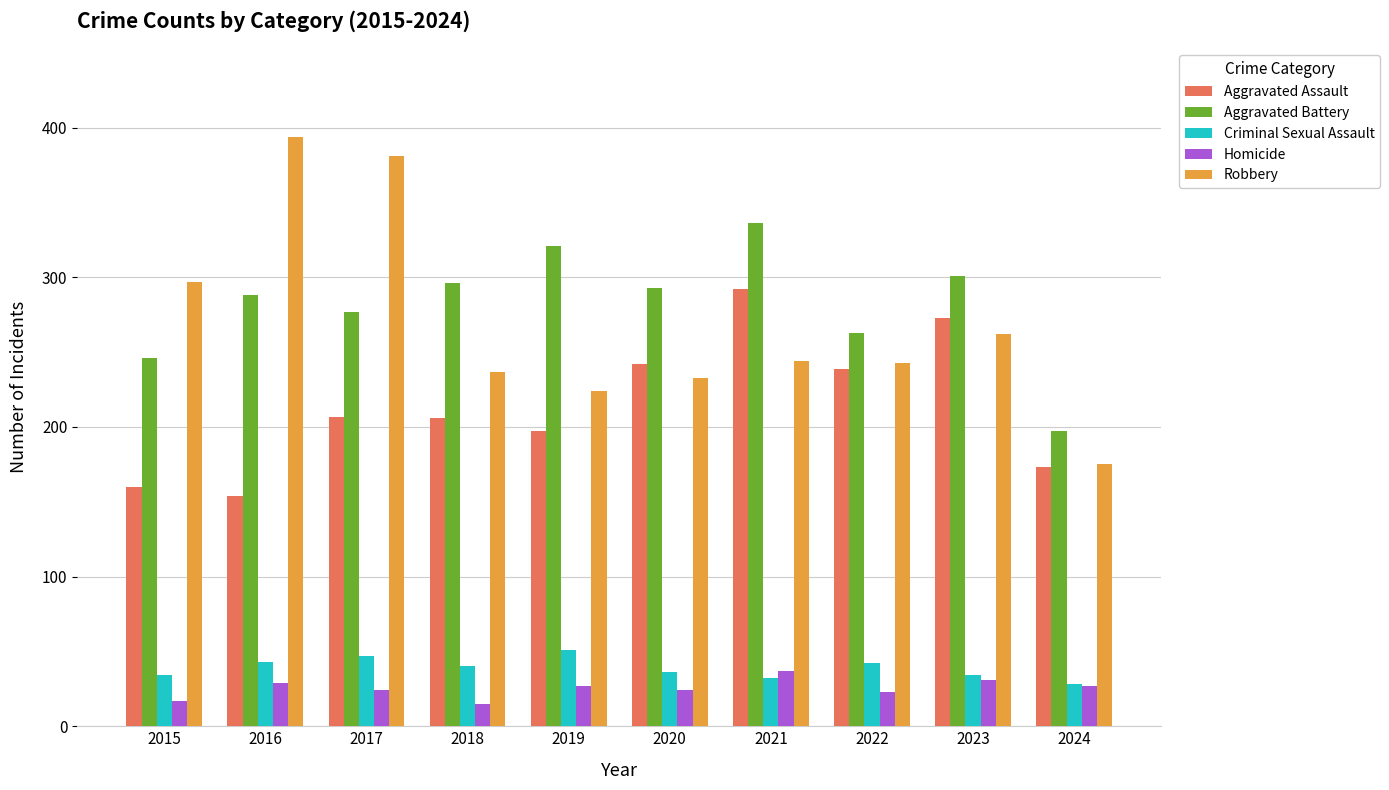

What is the spread (max minus min) of values at 2021?

304